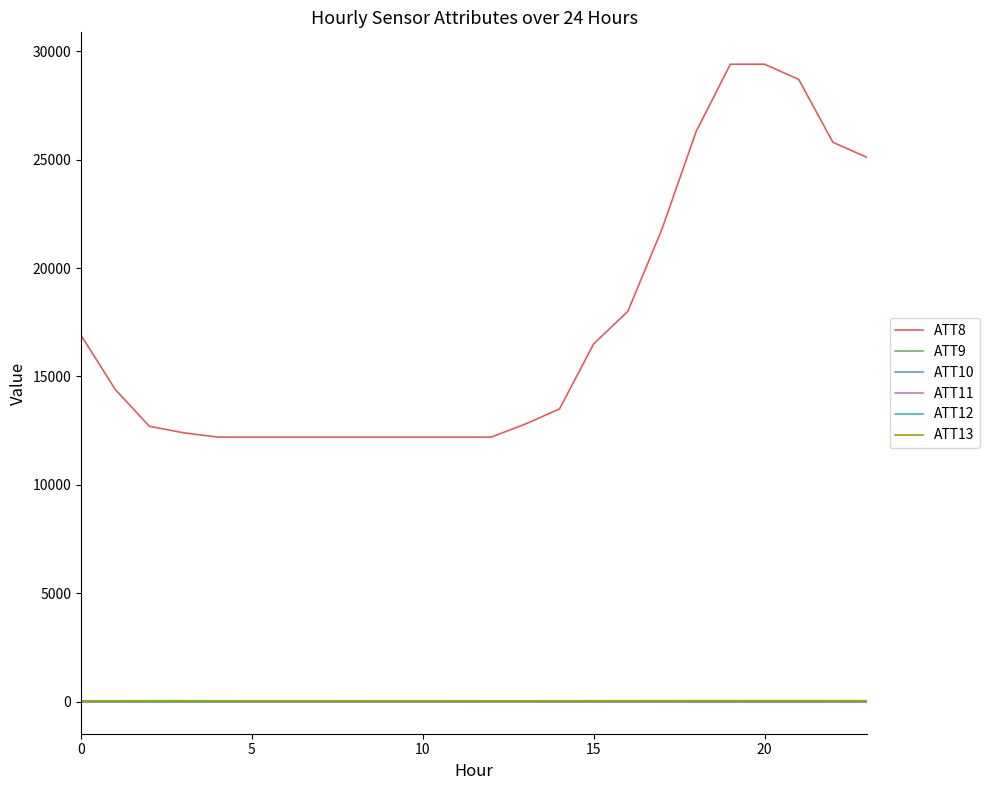

True or false: ATT8 and ATT13 intersect in this chart.

False